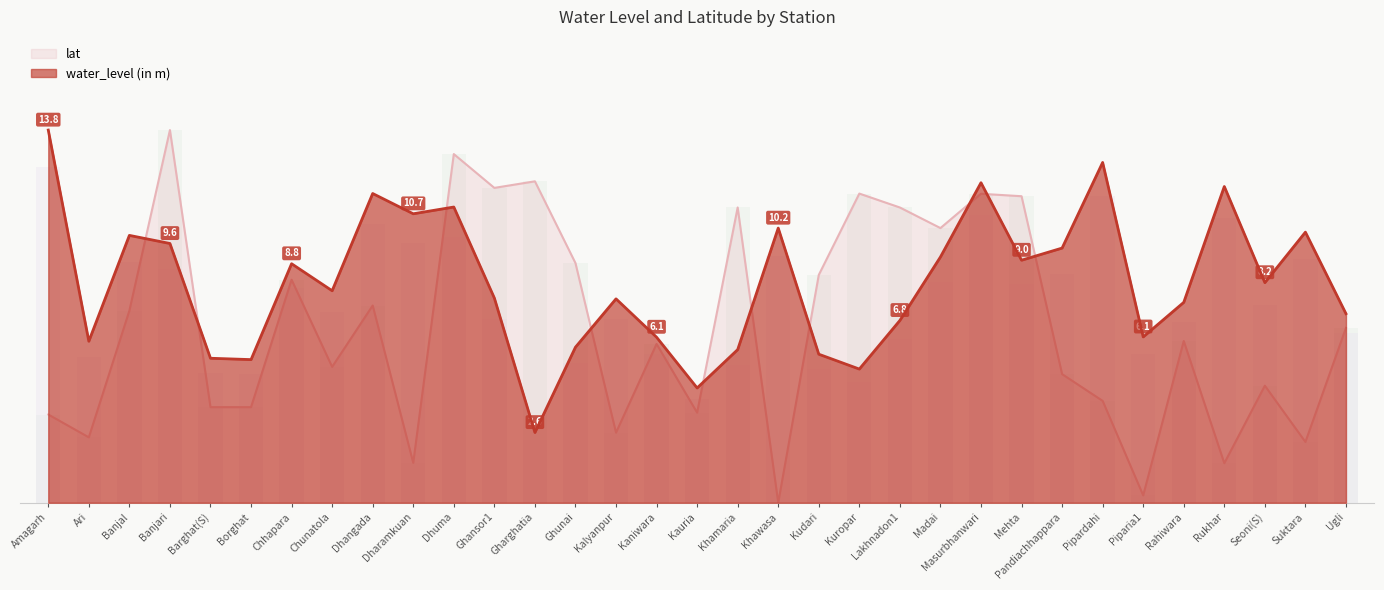

What is the difference between the highest and lowest values at Mehta?

2.4